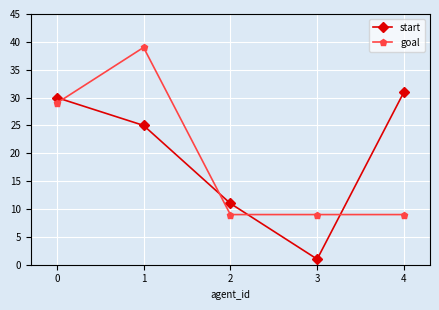

Count the number of categories in the chart.

5